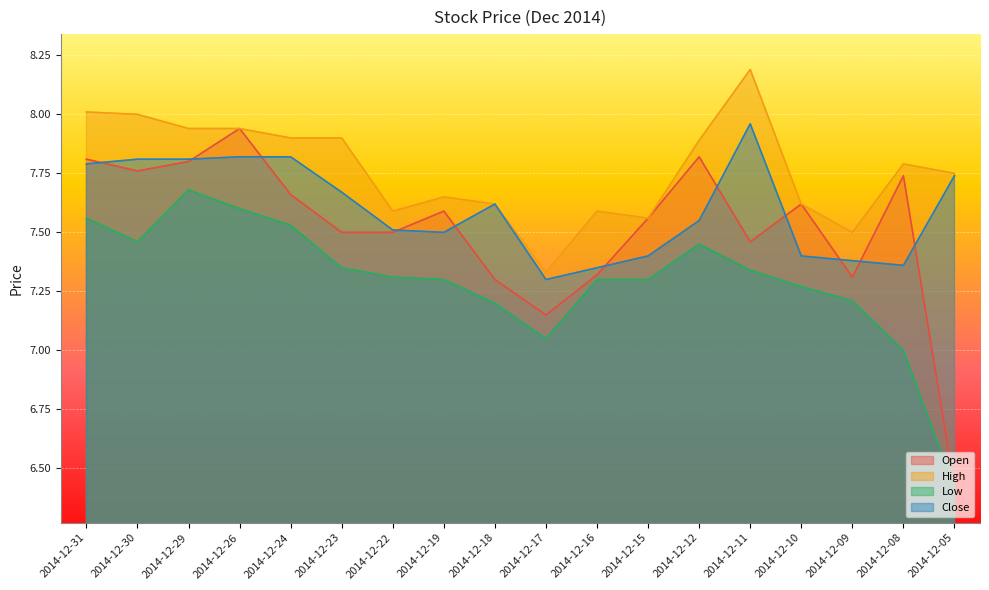

What is the value of the Close point at the 10th from the left?

7.3